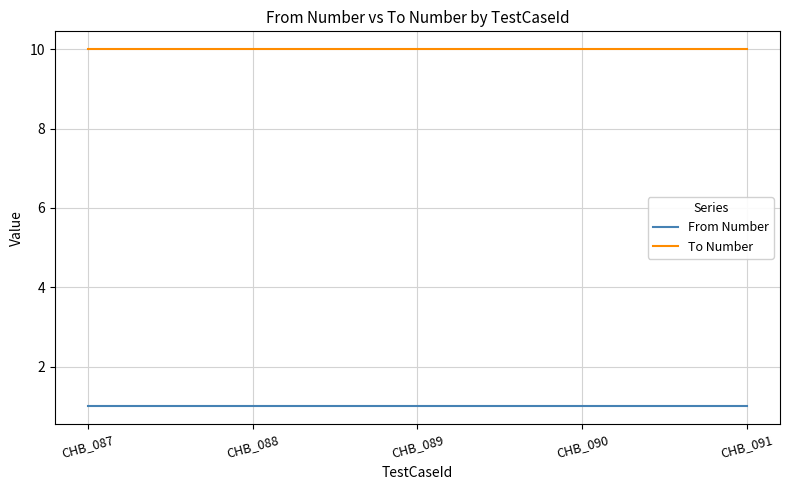

Is the value of To Number at CHB_091 greater than the value of From Number at CHB_090?

Yes